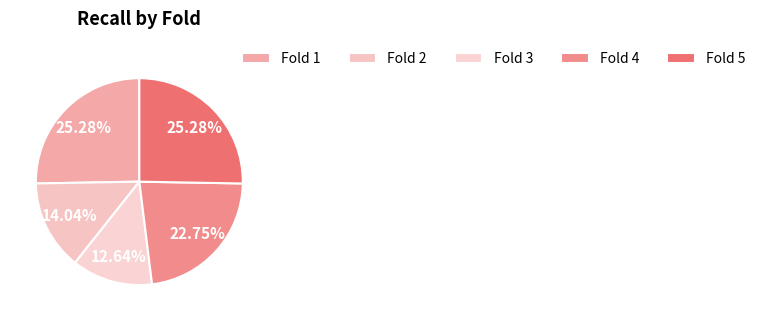

To the nearest percent, what is the difference between the largest and smallest slice percentages?

13%